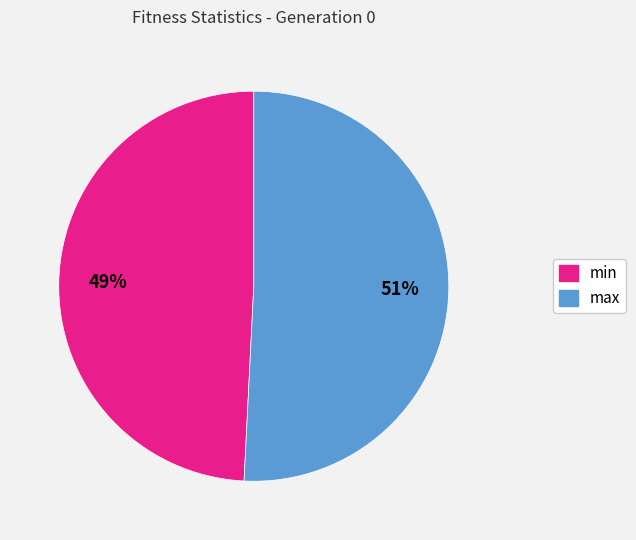

Between max and min, which is larger?

max